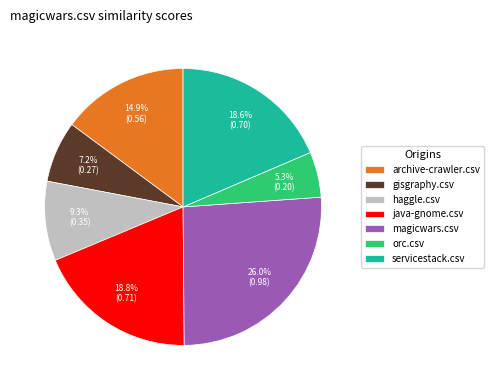

How many slices are in this pie chart?

7